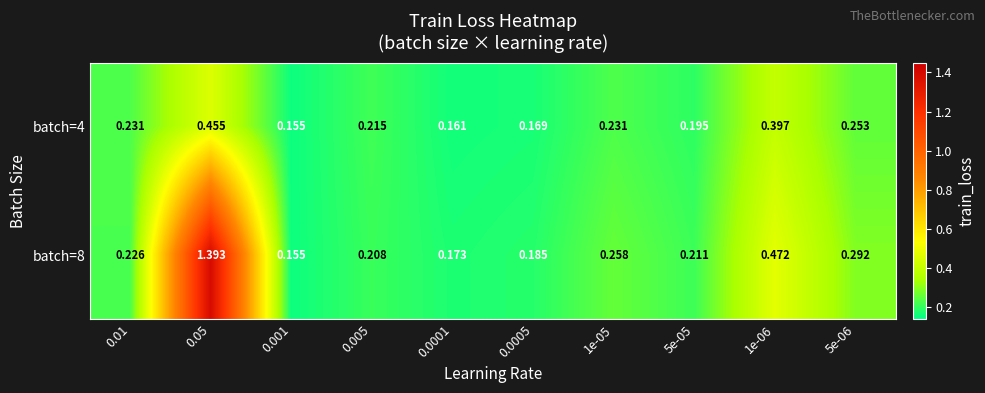

Rank the series by their average value, from lowest to highest.

batch=4, batch=8